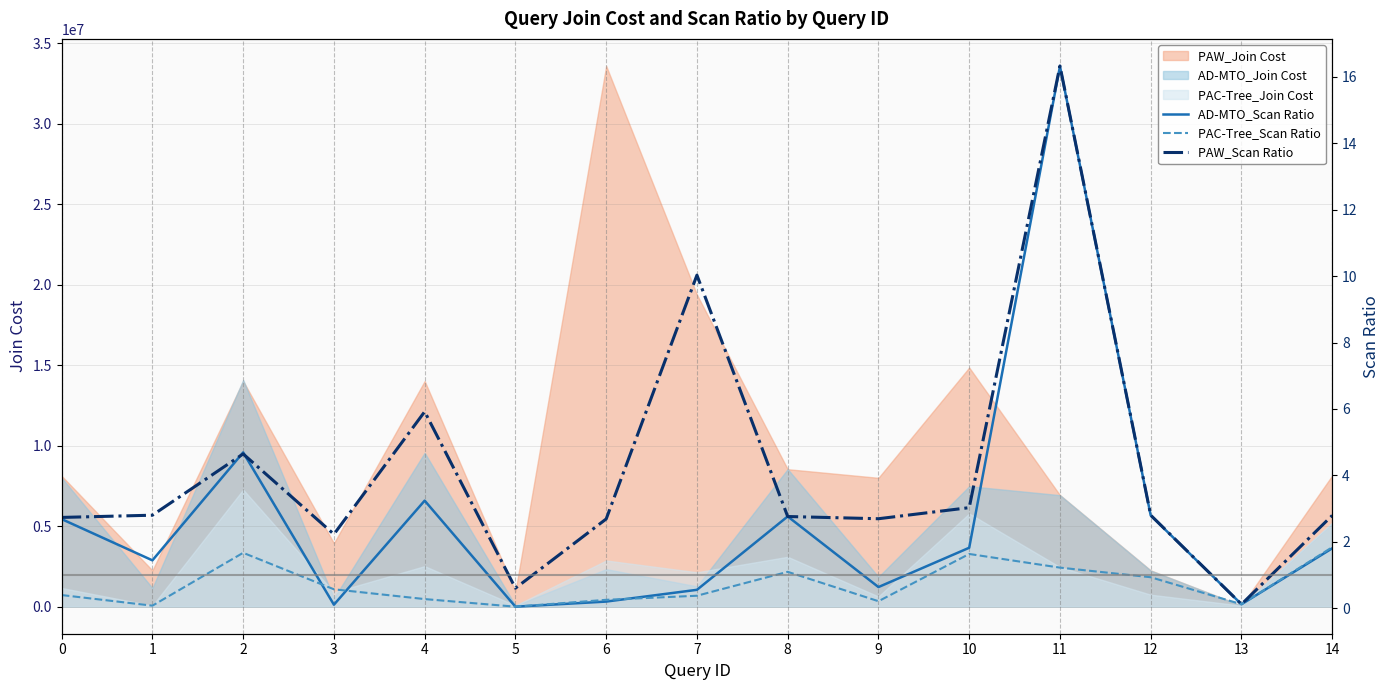

Is the value of PAW_Join Cost at 6 greater than the value of PAC-Tree_Join Cost at 2?

Yes